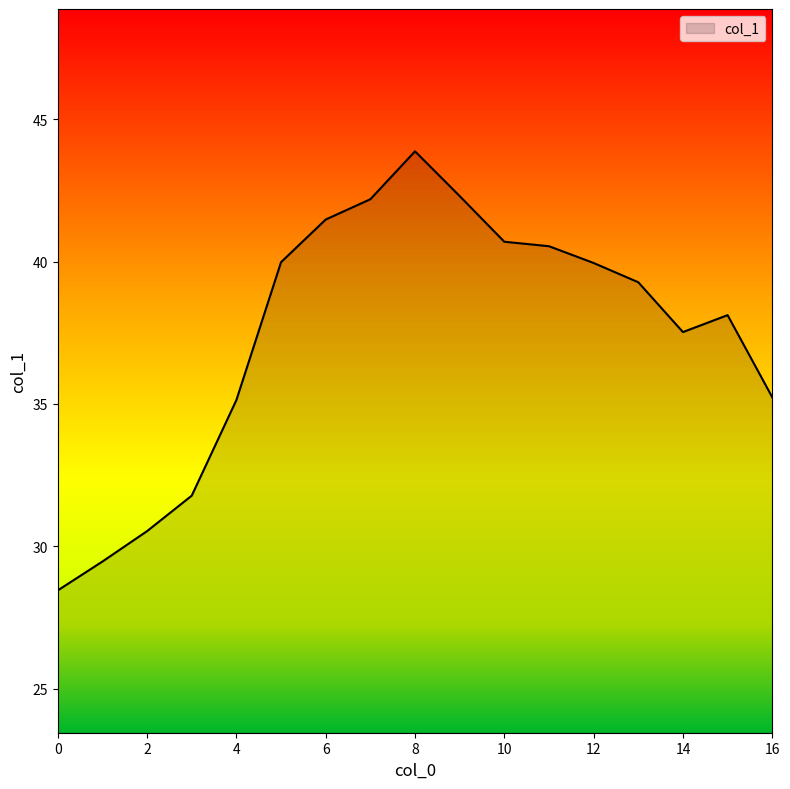

Reading left to right, transcribe all the data shown in this chart.

0=28.4	1=29.5	2=30.5	3=31.8	4=35.1	5=40.0	6=41.5	7=42.2	8=43.9	9=42.3	10=40.7	11=40.5	12=39.9	13=39.3	14=37.5	15=38.1	16=35.2